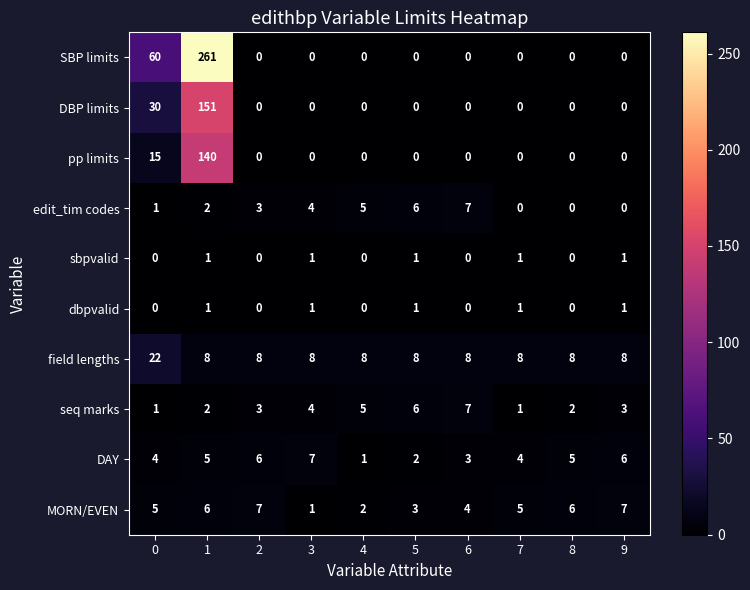

Which series has the largest total across all categories?

SBP limits